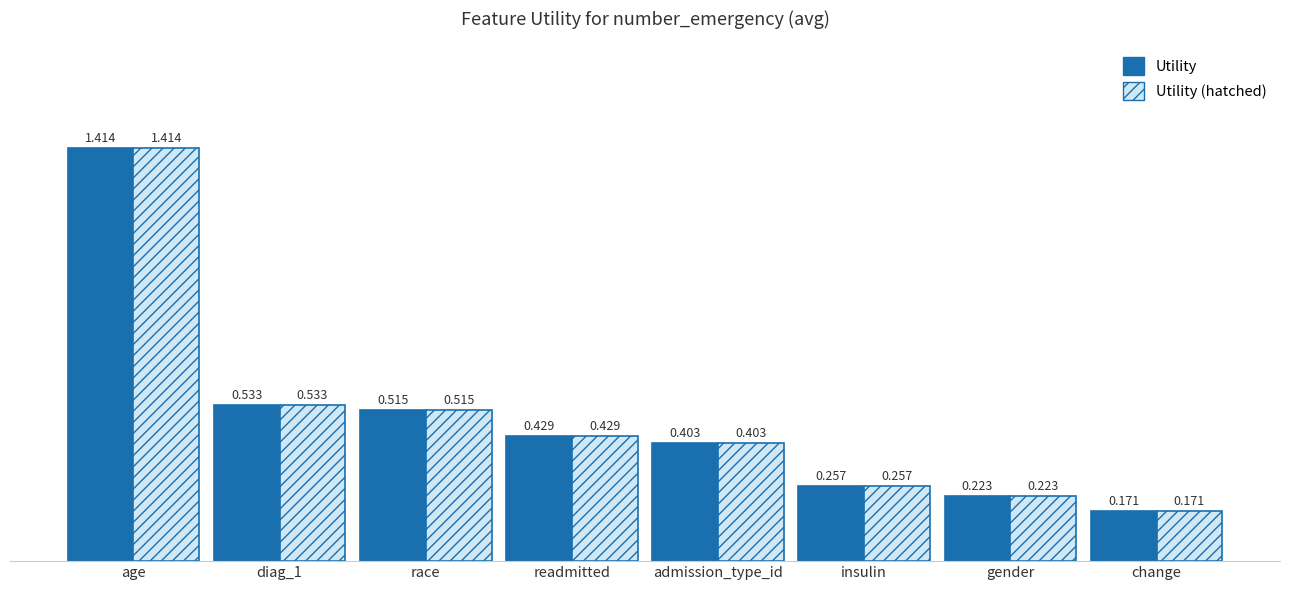

At which label is Utility (hatched) closest to 0?

change